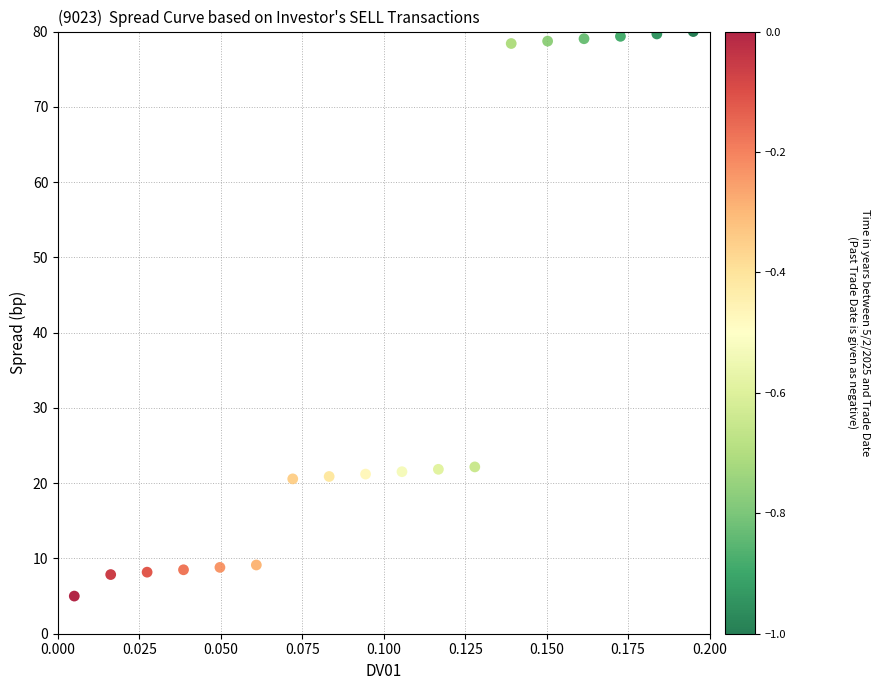

What is the range of Y values (max minus min)?

75.0